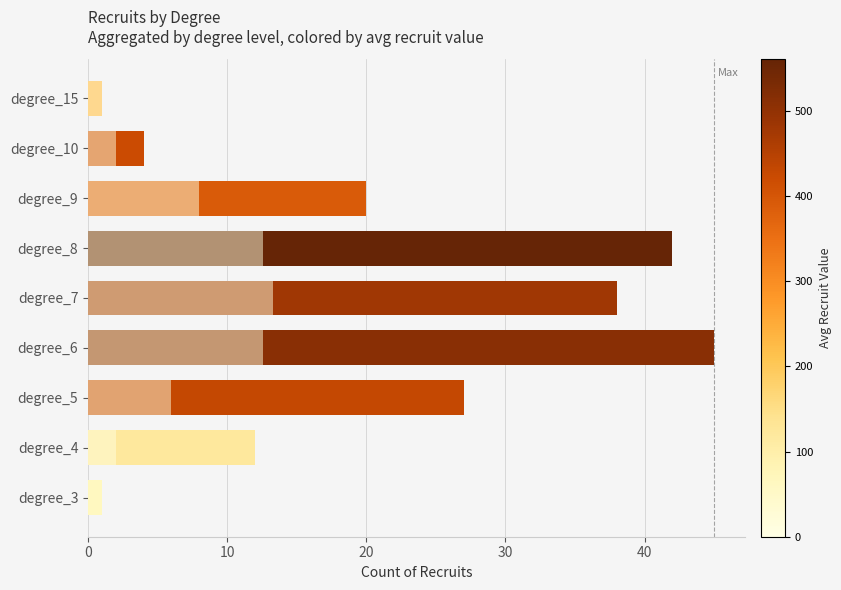

True or false: the data shows 0 at 10.

False